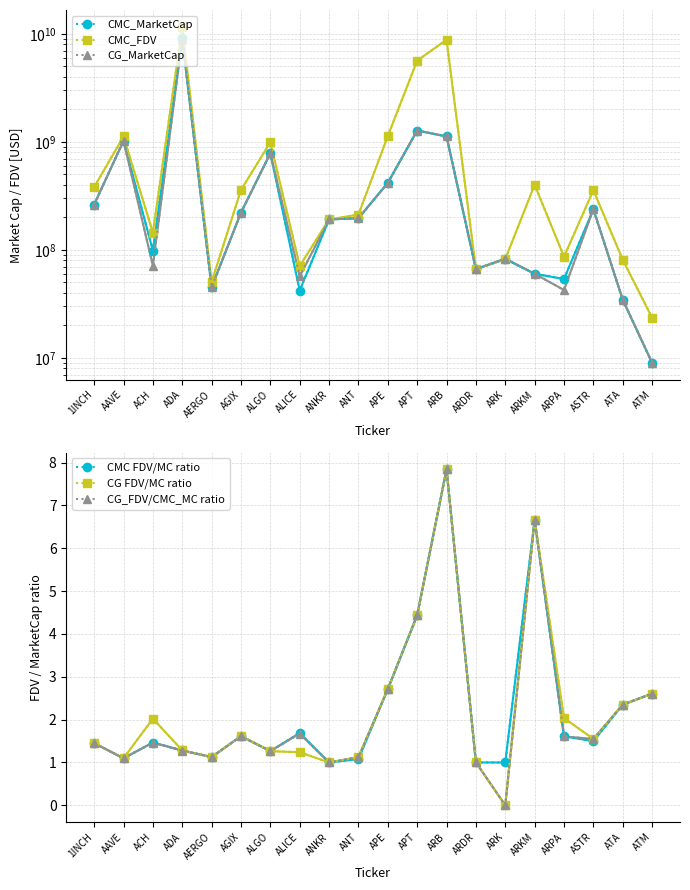

Which category has the lowest value across all series?

ARK